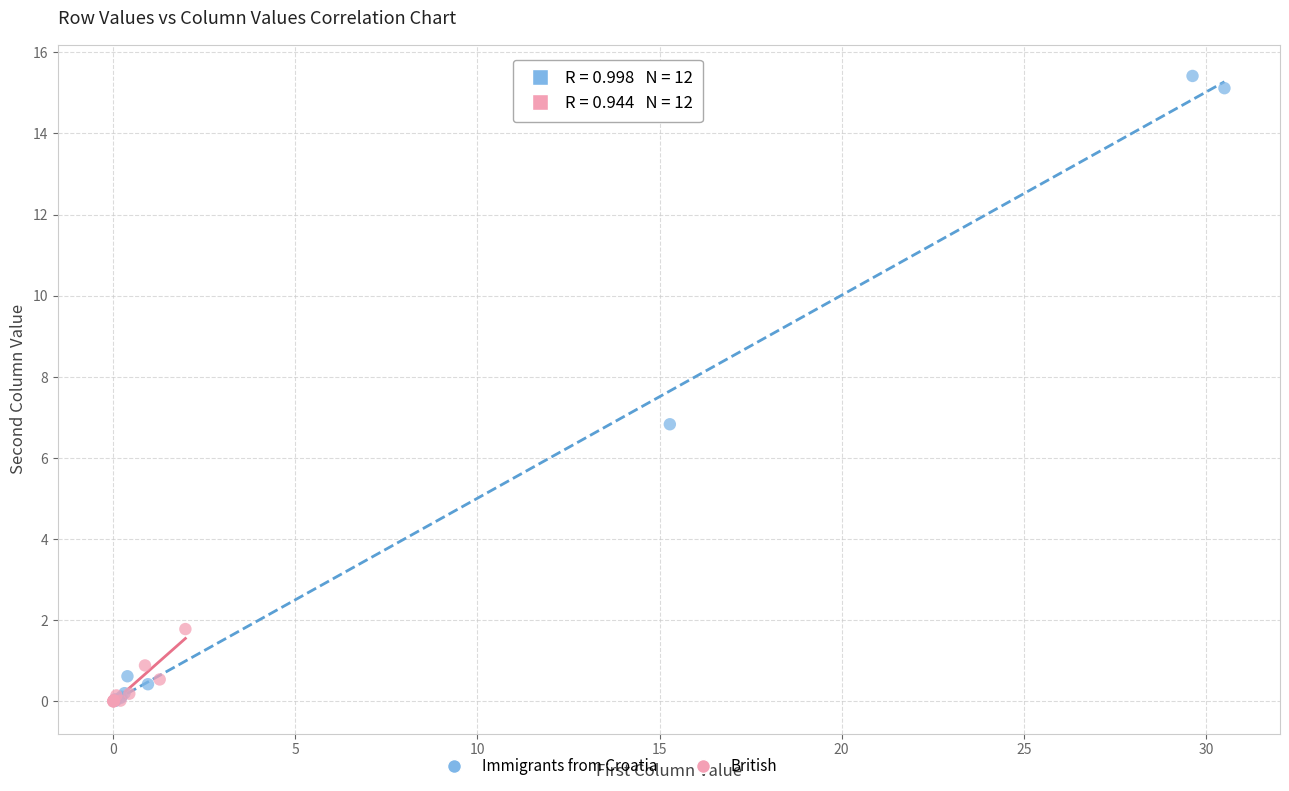

What are all the series names shown in the legend?

Immigrants from Croatia, British